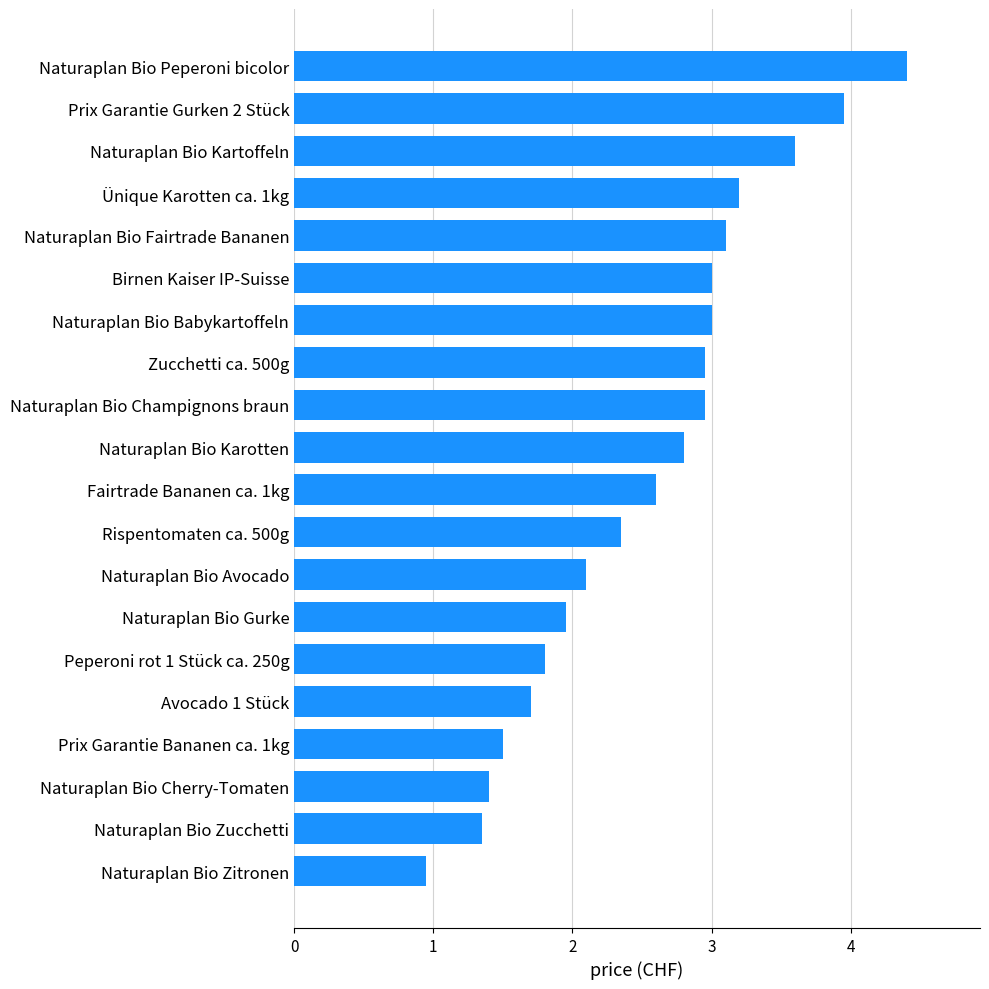

Which label corresponds to the smallest value in the chart?

Naturaplan Bio Zitronen